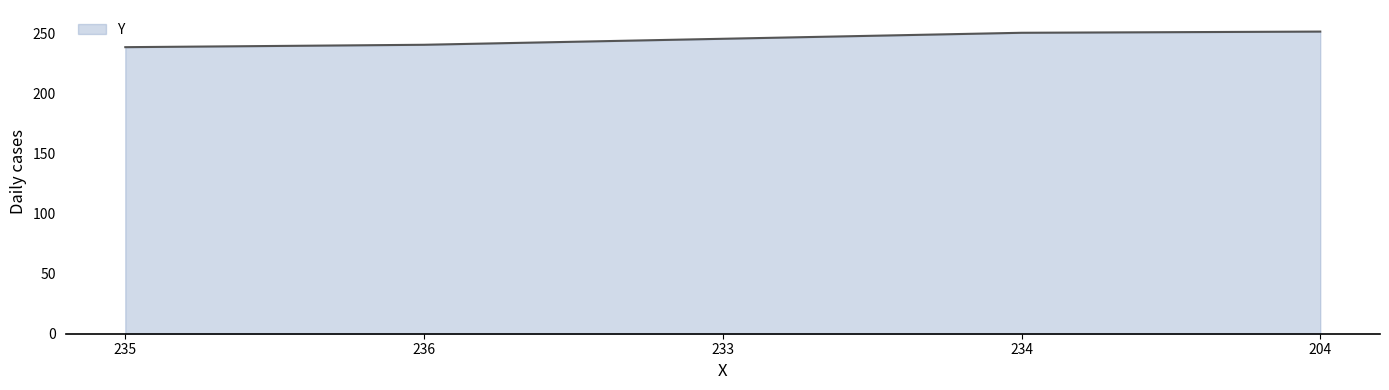

What is the maximum value shown in the chart?

252